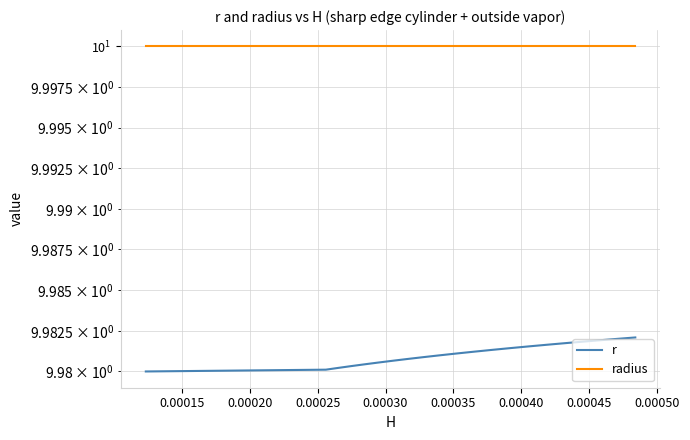

Reading left to right, list all the values displayed in this chart.

r: 10.0	10.0	10.0	10.0	10.0	10.0	10.0	10.0	10.0	10.0	10.0	10.0	10.0	10.0	10.0	10.0	10.0	10.0	10.0	10.0
radius: 10.0	10.0	10.0	10.0	10.0	10.0	10.0	10.0	10.0	10.0	10.0	10.0	10.0	10.0	10.0	10.0	10.0	10.0	10.0	10.0